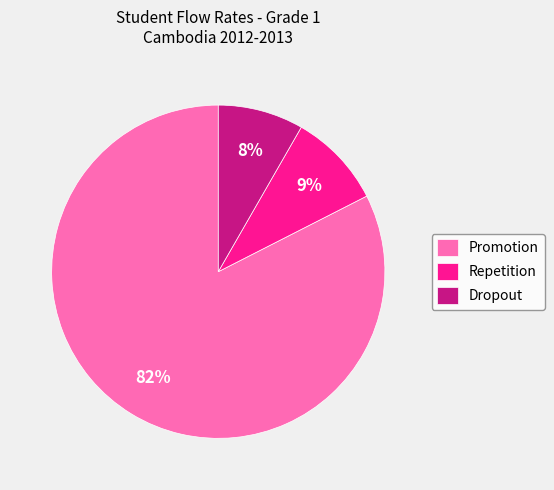

How many segments does this pie chart have?

3